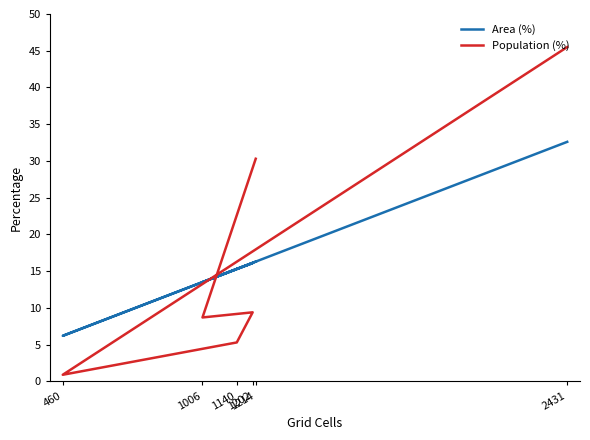

Reading left to right, what are all the values shown in this chart?

Area (%): 16.3	13.5	16.1	15.3	6.2	32.6
Population (%): 30.3	8.7	9.4	5.3	0.9	45.5